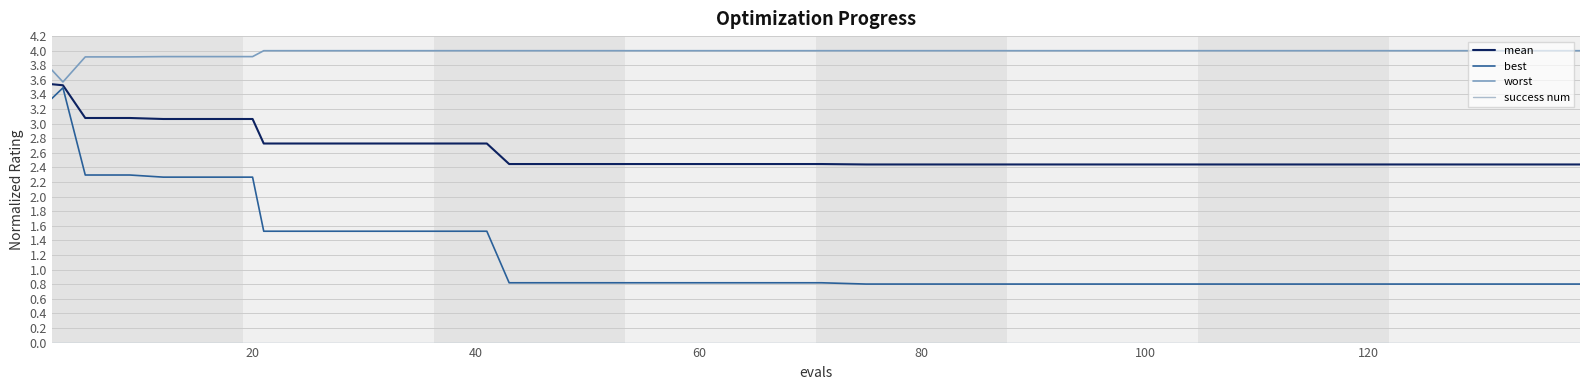

Which series has the widest spread of values?

best